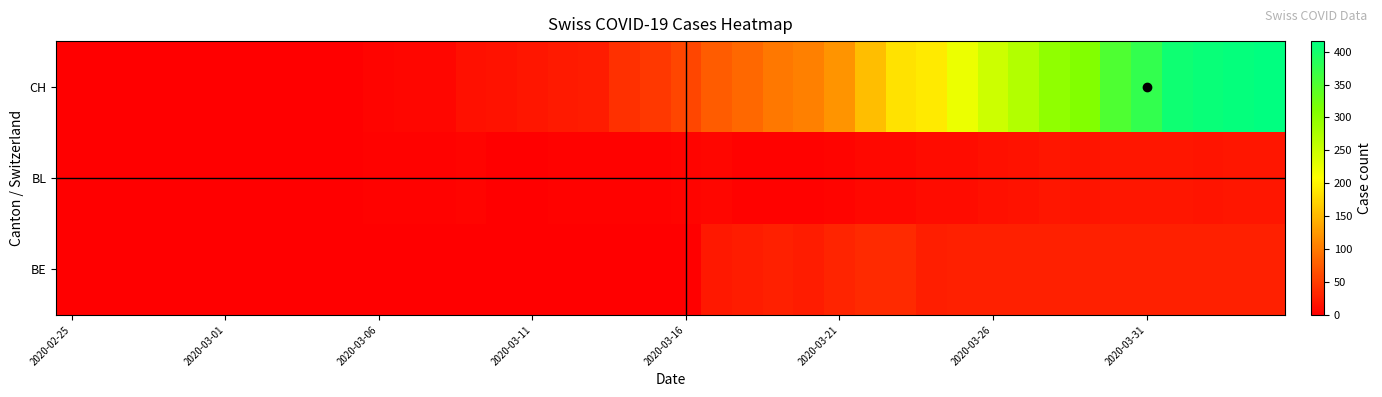

At how many categories does at least one series exceed 308?

7